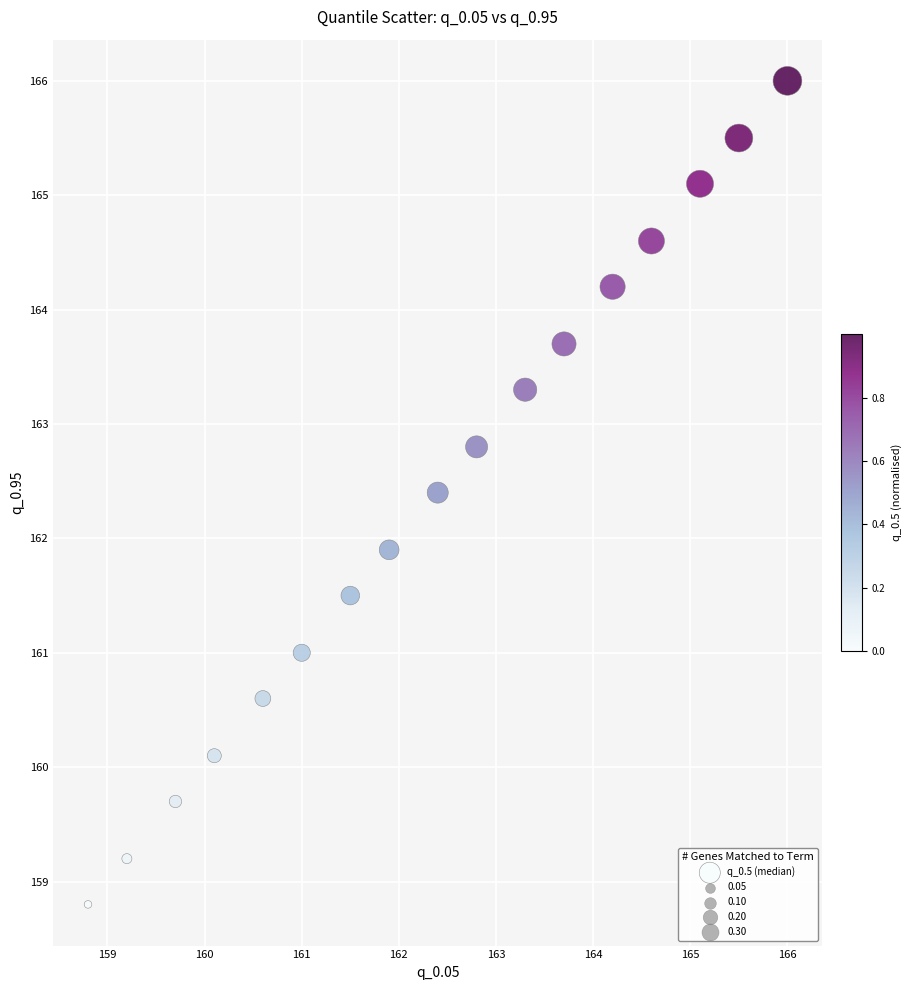

What is the range of X values (max minus min)?

7.2